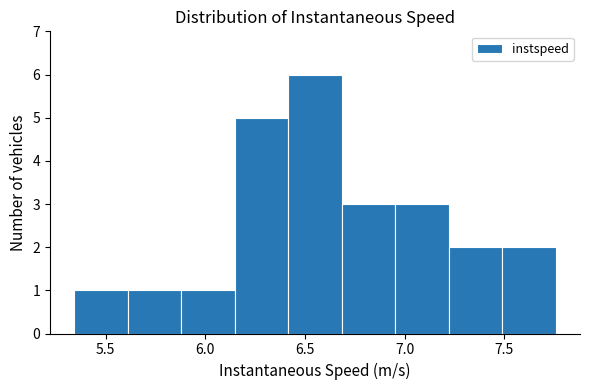

Reading left to right, transcribe this chart: for each bar, give the range it covers on the x-axis and its height. Neither the bar edges nor the heights are printed on the chart, so give them approximately, as read against the axes.

5.35 to 5.60: 1
5.60 to 5.90: 1
5.90 to 6.15: 1
6.15 to 6.40: 5
6.40 to 6.70: 6
6.70 to 6.95: 3
6.95 to 7.20: 3
7.20 to 7.50: 2
7.50 to 7.75: 2